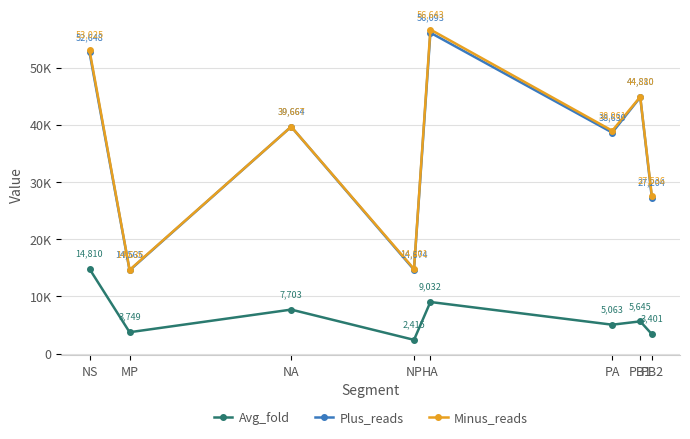

What is the minimum value shown in the chart?

2414.7